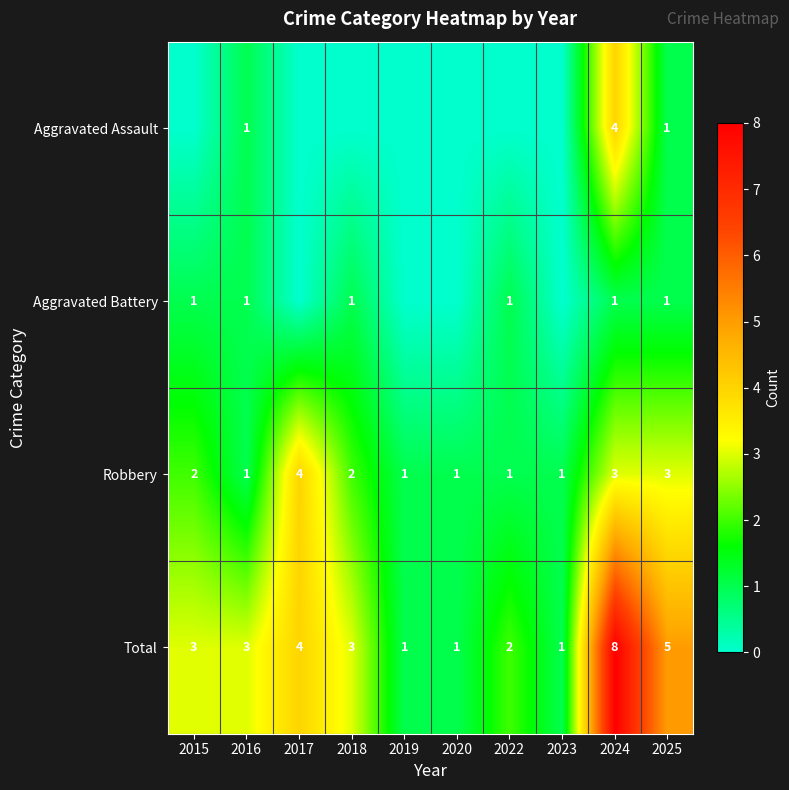

Where is Total nearest to the value 4?

2017